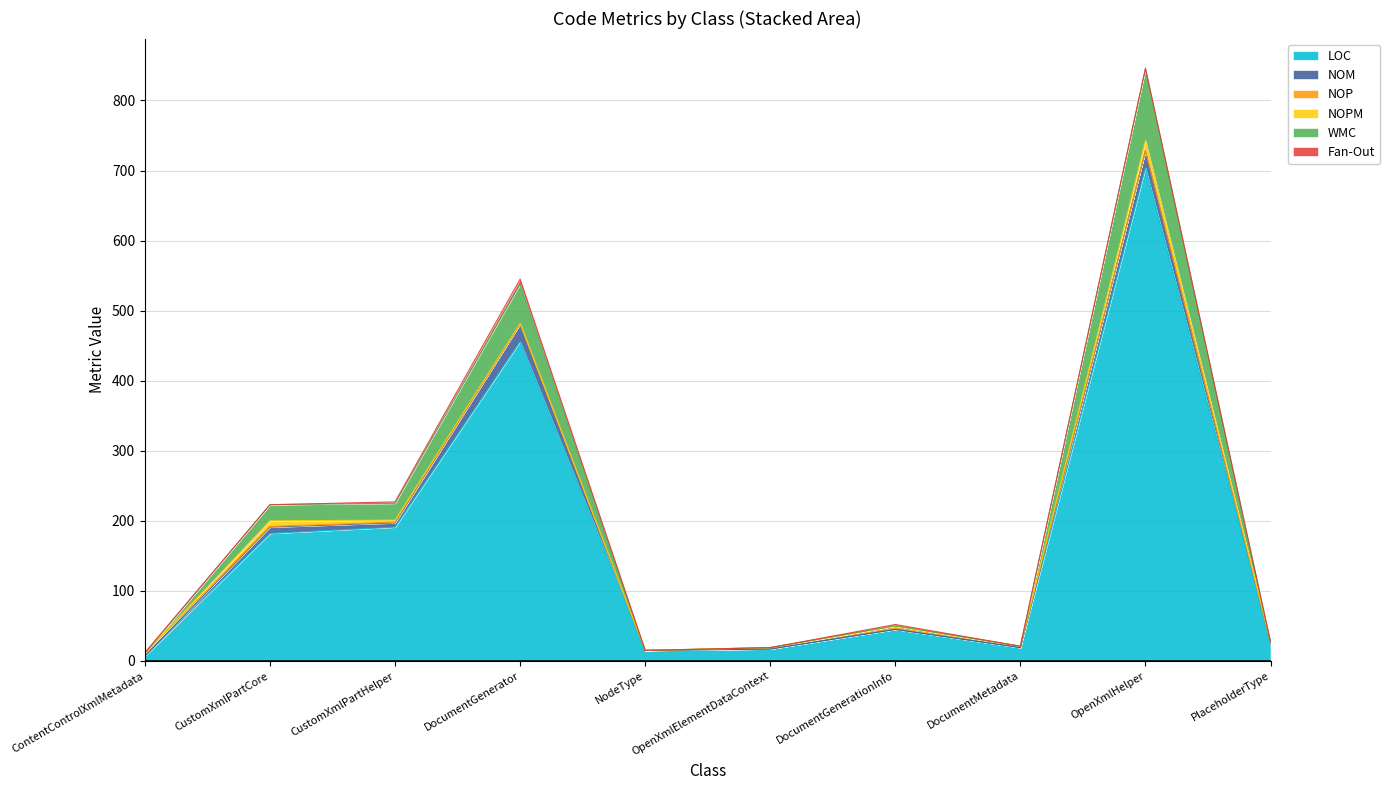

The WMC series shows -56 at DocumentGenerationInfo. True or false?

False